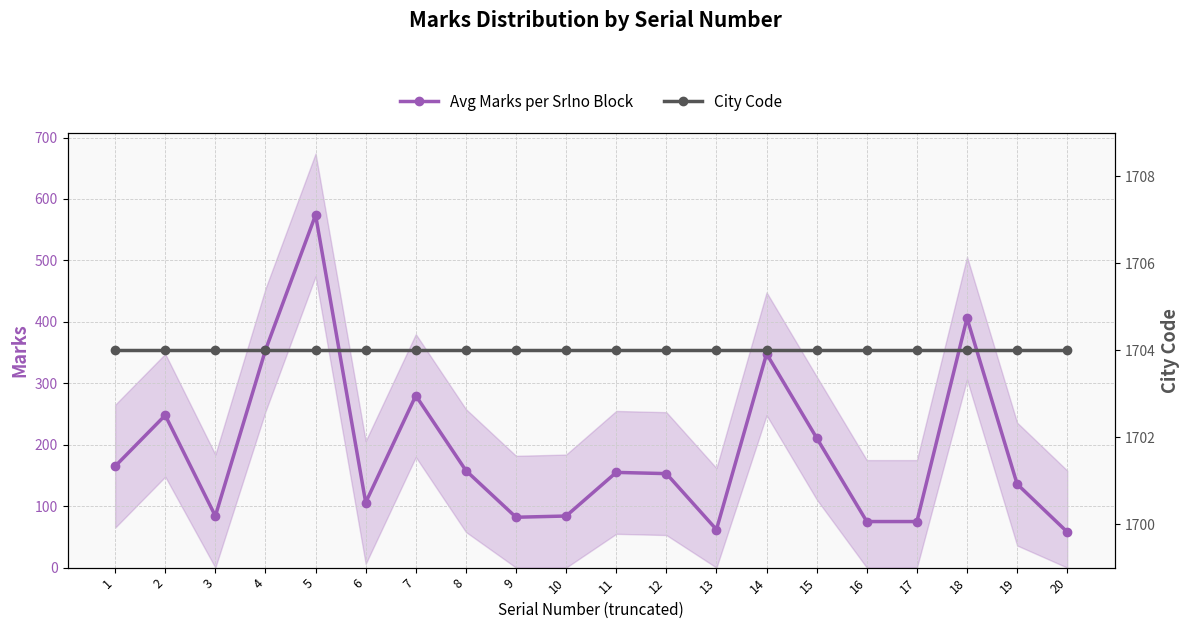

What is the average value of the City Code series?

1704